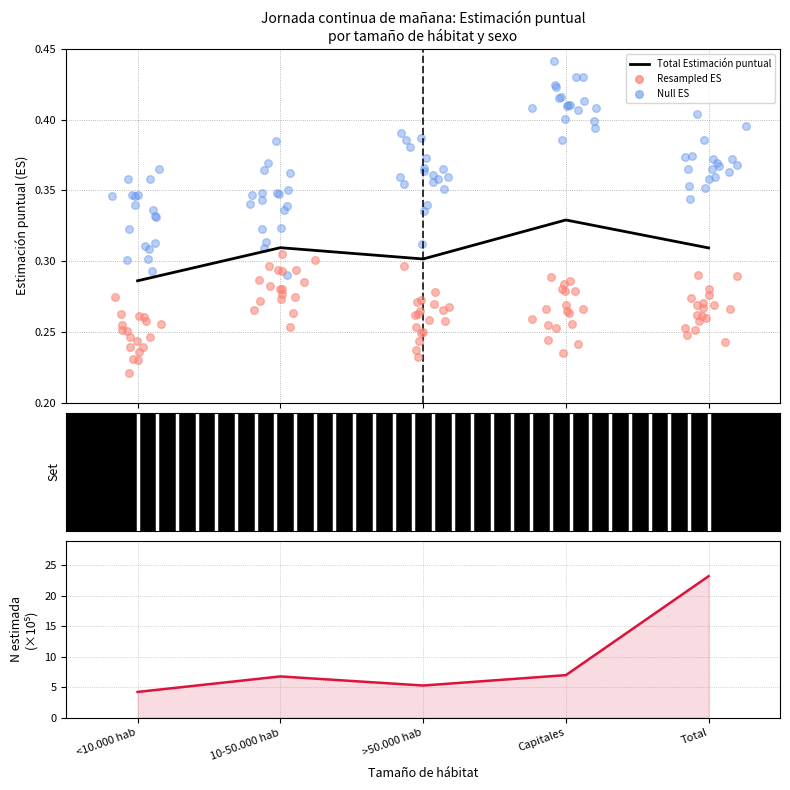

What is the total value across all series at Total?

23.5